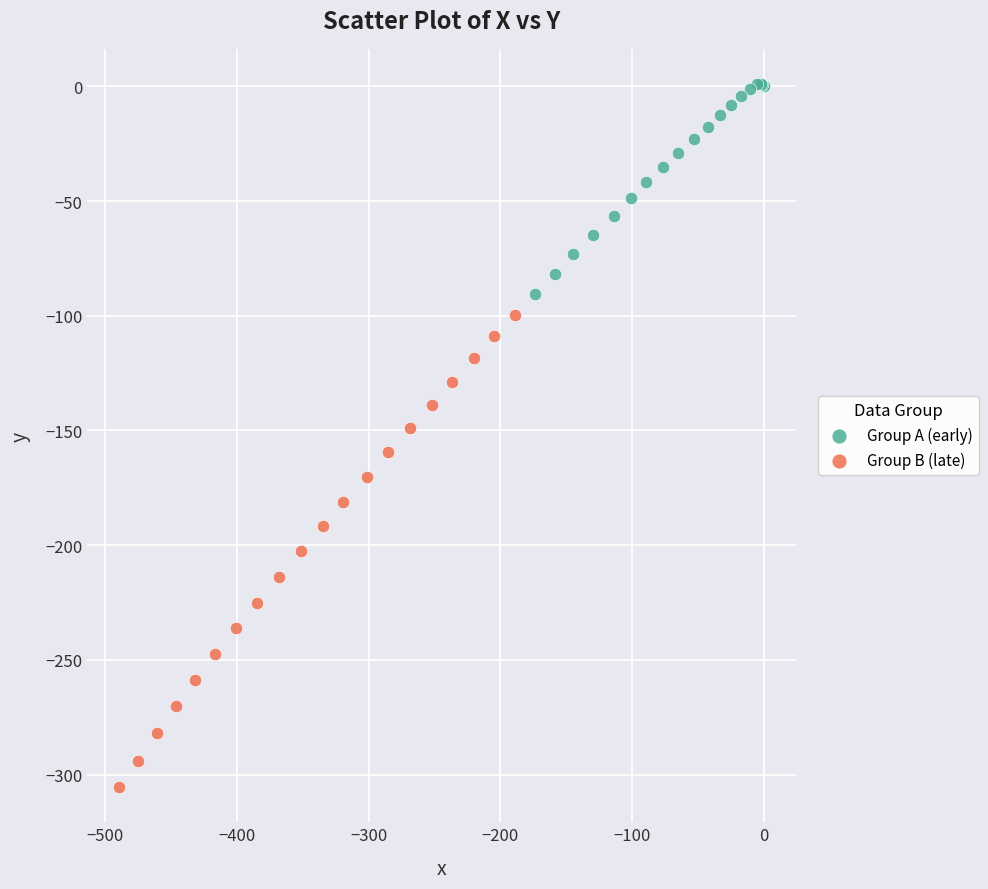

Which series has the widest spread of Y values?

Group B (late)